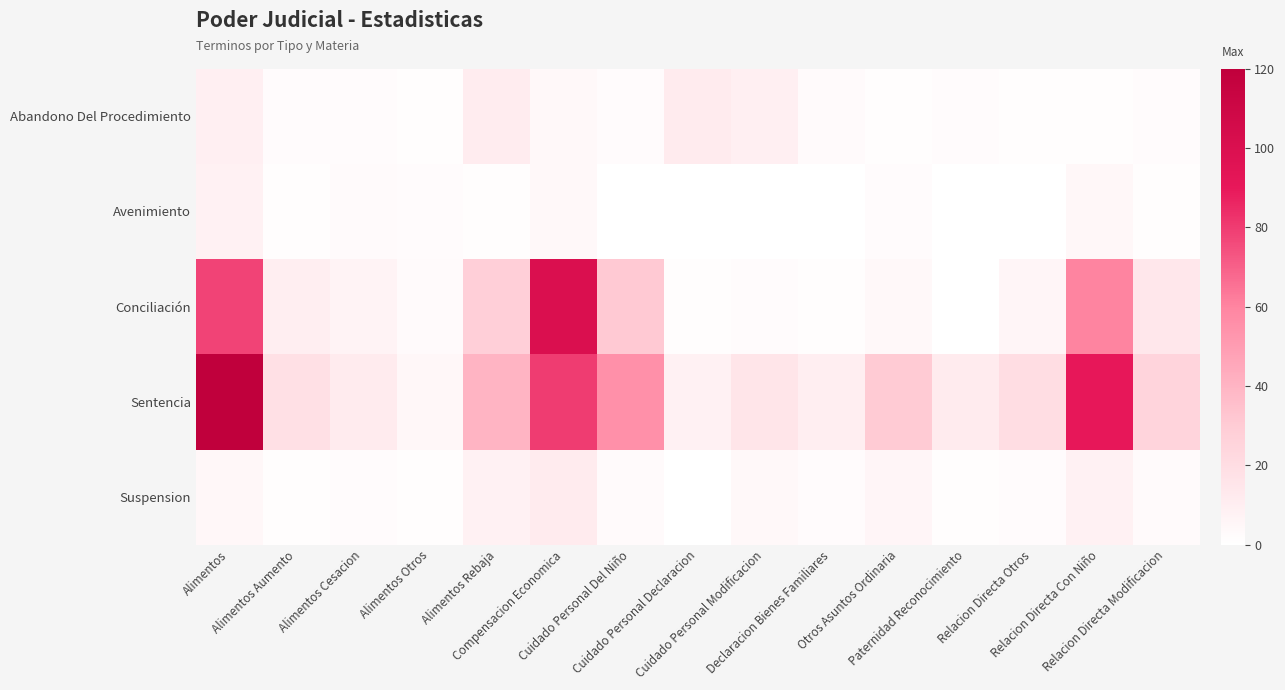

Reading right to left, list all the values displayed in this chart.

Abandono Del Procedimiento: Relacion Directa Modificacion=2	Relacion Directa Con Niño=1	Relacion Directa Otros=1	Paternidad Reconocimiento=2	Otros Asuntos Ordinaria=1	Declaracion Bienes Familiares=3	Cuidado Personal Modificacion=9	Cuidado Personal Declaracion=12	Cuidado Personal Del Niño=2	Compensacion Economica=4	Alimentos Rebaja=11	Alimentos Otros=1	Alimentos Cesacion=2	Alimentos Aumento=2	Alimentos=9
Avenimiento: Relacion Directa Modificacion=1	Relacion Directa Con Niño=5	Relacion Directa Otros=0	Paternidad Reconocimiento=0	Otros Asuntos Ordinaria=2	Declaracion Bienes Familiares=0	Cuidado Personal Modificacion=0	Cuidado Personal Declaracion=0	Cuidado Personal Del Niño=0	Compensacion Economica=4	Alimentos Rebaja=1	Alimentos Otros=2	Alimentos Cesacion=3	Alimentos Aumento=1	Alimentos=8
Conciliación: Relacion Directa Modificacion=14	Relacion Directa Con Niño=60	Relacion Directa Otros=6	Paternidad Reconocimiento=0	Otros Asuntos Ordinaria=4	Declaracion Bienes Familiares=1	Cuidado Personal Modificacion=2	Cuidado Personal Declaracion=1	Cuidado Personal Del Niño=31	Compensacion Economica=100	Alimentos Rebaja=28	Alimentos Otros=3	Alimentos Cesacion=7	Alimentos Aumento=10	Alimentos=78
Sentencia: Relacion Directa Modificacion=25	Relacion Directa Con Niño=90	Relacion Directa Otros=20	Paternidad Reconocimiento=12	Otros Asuntos Ordinaria=30	Declaracion Bienes Familiares=10	Cuidado Personal Modificacion=15	Cuidado Personal Declaracion=8	Cuidado Personal Del Niño=55	Compensacion Economica=80	Alimentos Rebaja=40	Alimentos Otros=5	Alimentos Cesacion=12	Alimentos Aumento=18	Alimentos=120
Suspension: Relacion Directa Modificacion=3	Relacion Directa Con Niño=8	Relacion Directa Otros=2	Paternidad Reconocimiento=1	Otros Asuntos Ordinaria=6	Declaracion Bienes Familiares=2	Cuidado Personal Modificacion=4	Cuidado Personal Declaracion=0	Cuidado Personal Del Niño=3	Compensacion Economica=12	Alimentos Rebaja=8	Alimentos Otros=1	Alimentos Cesacion=2	Alimentos Aumento=1	Alimentos=5